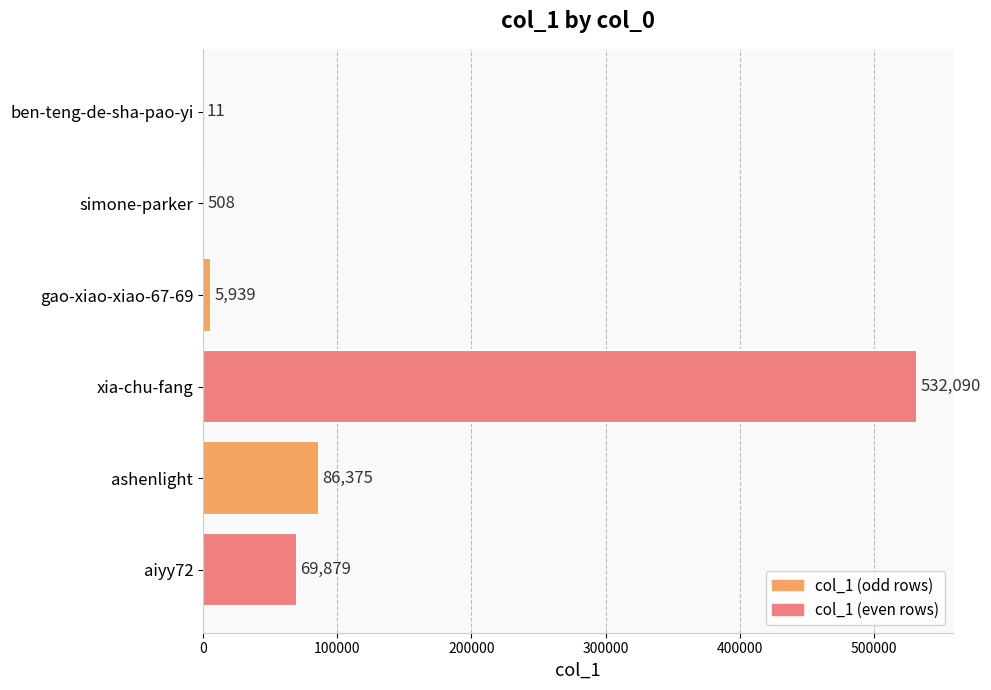

The value at aiyy72 is 69879. True or false?

True